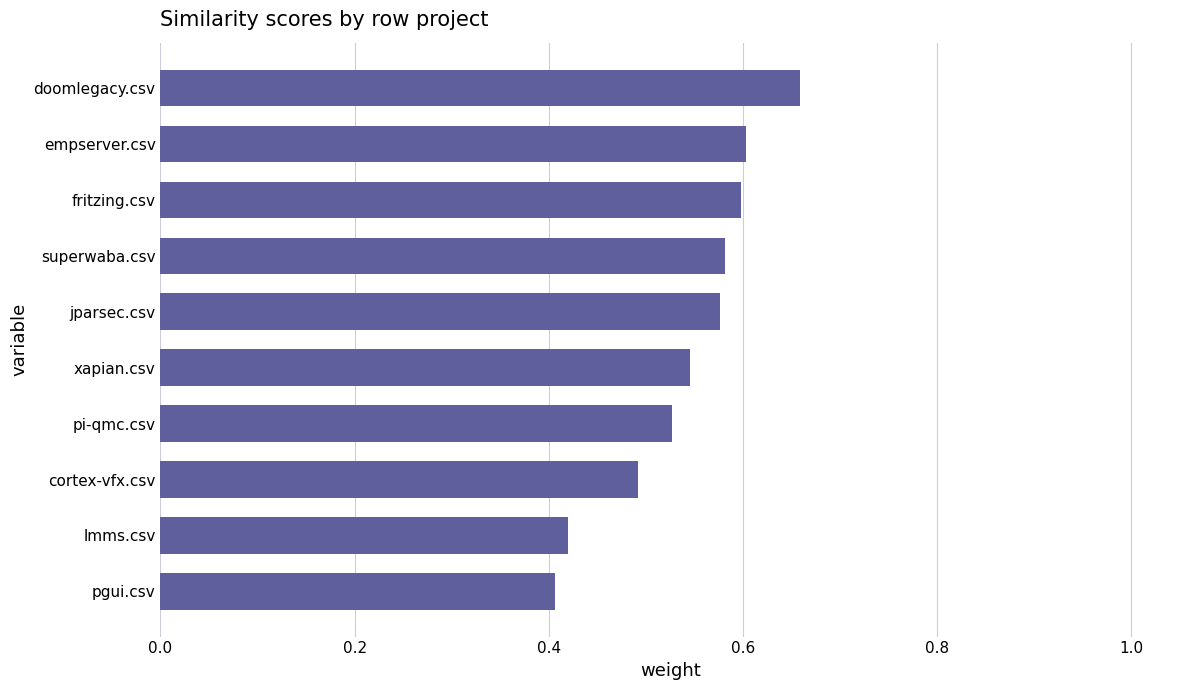

How many values are between 0 and 1?

10